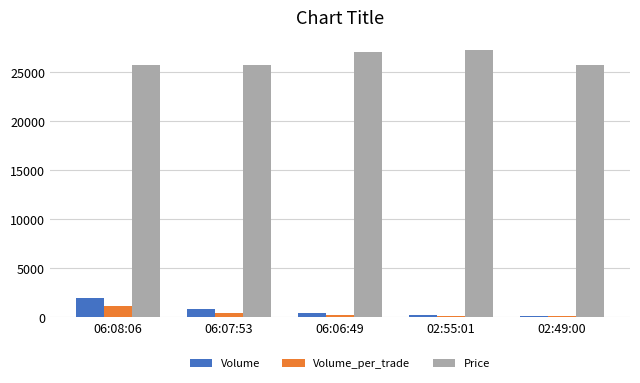

What is the sum of the Volume_per_trade values at 02:55:01 and 06:06:49?

300